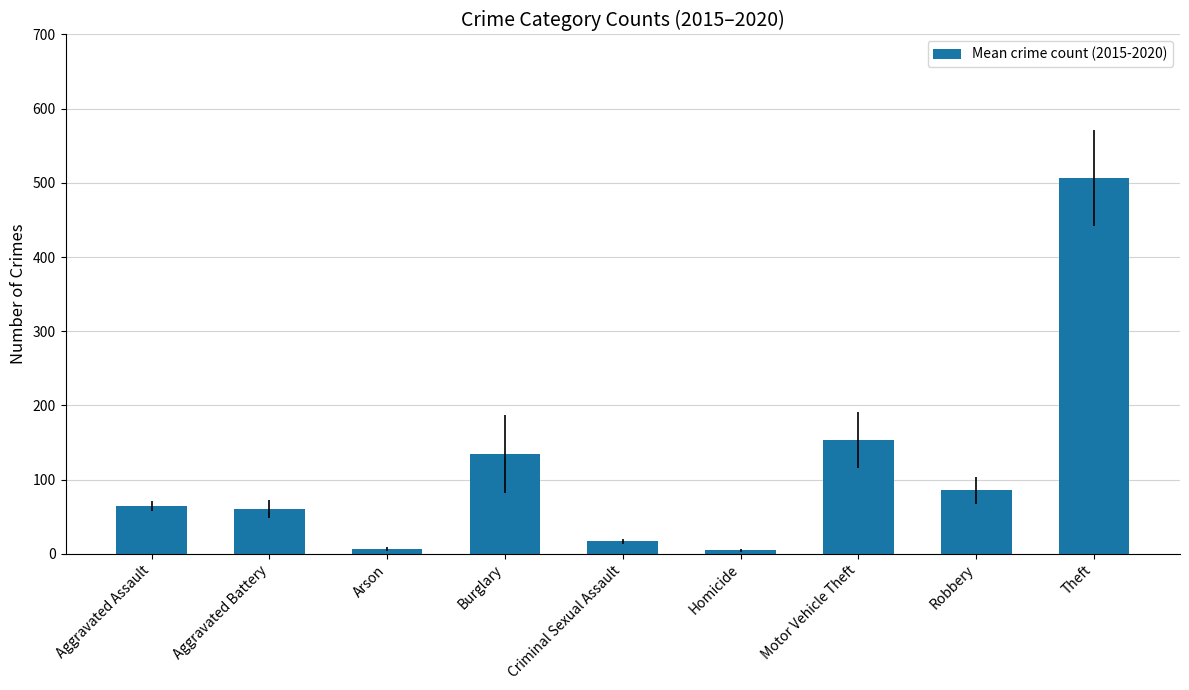

At which category does the chart reach its peak across all series?

Theft